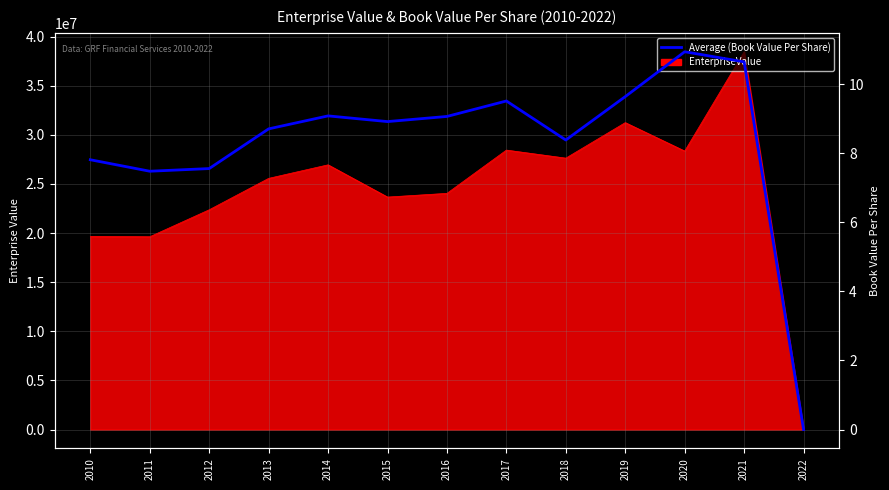

The value at 2017 is 6.1. True or false?

False